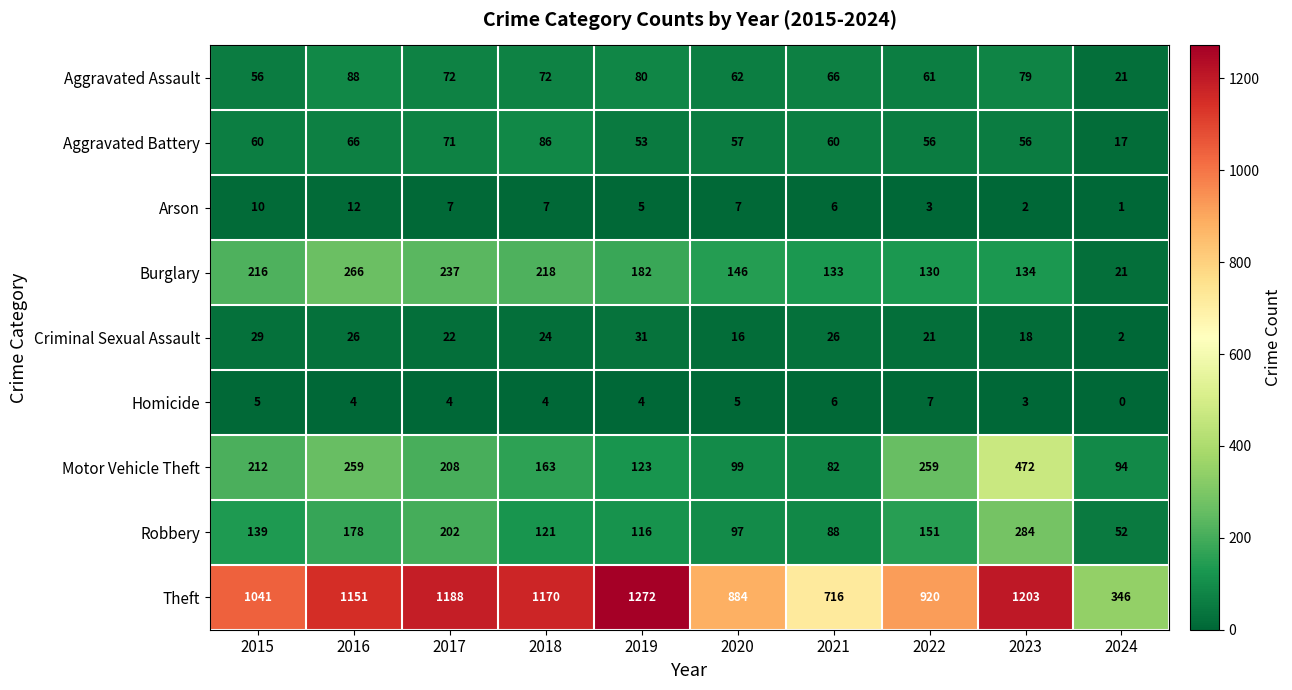

How many data points does each series have?

10